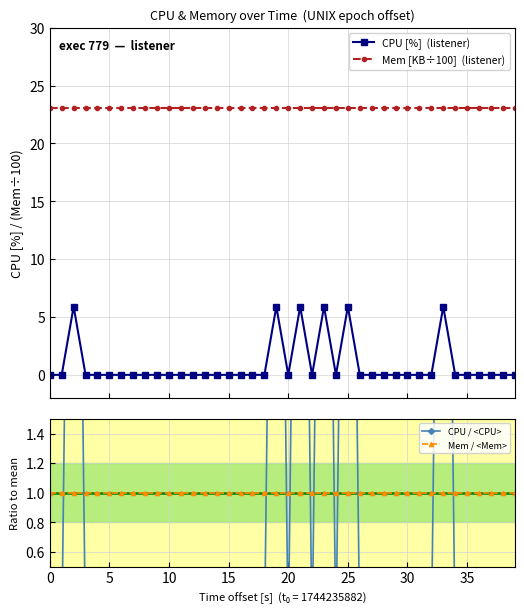

What is the difference between the second highest and second lowest values in the CPU [%]  (listener) series?

5.9